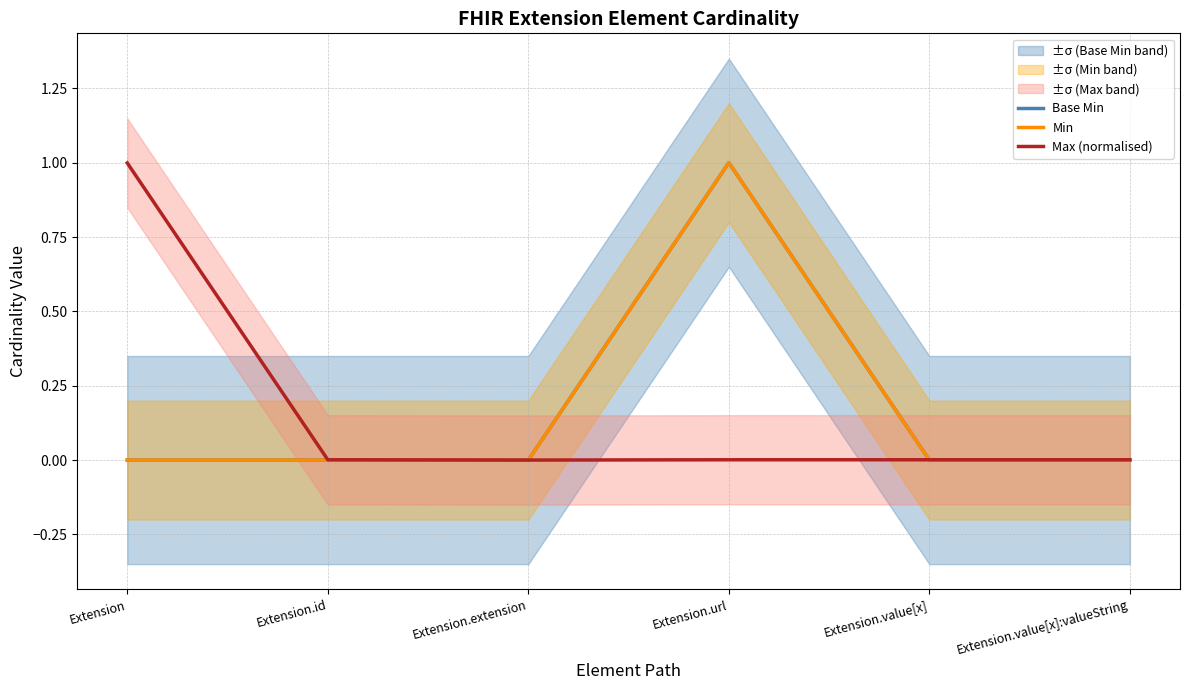

Rank the categories by Max (normalised) value from lowest to highest.

Extension.extension, Extension.id, Extension.url, Extension.value[x], Extension.value[x]:valueString, Extension